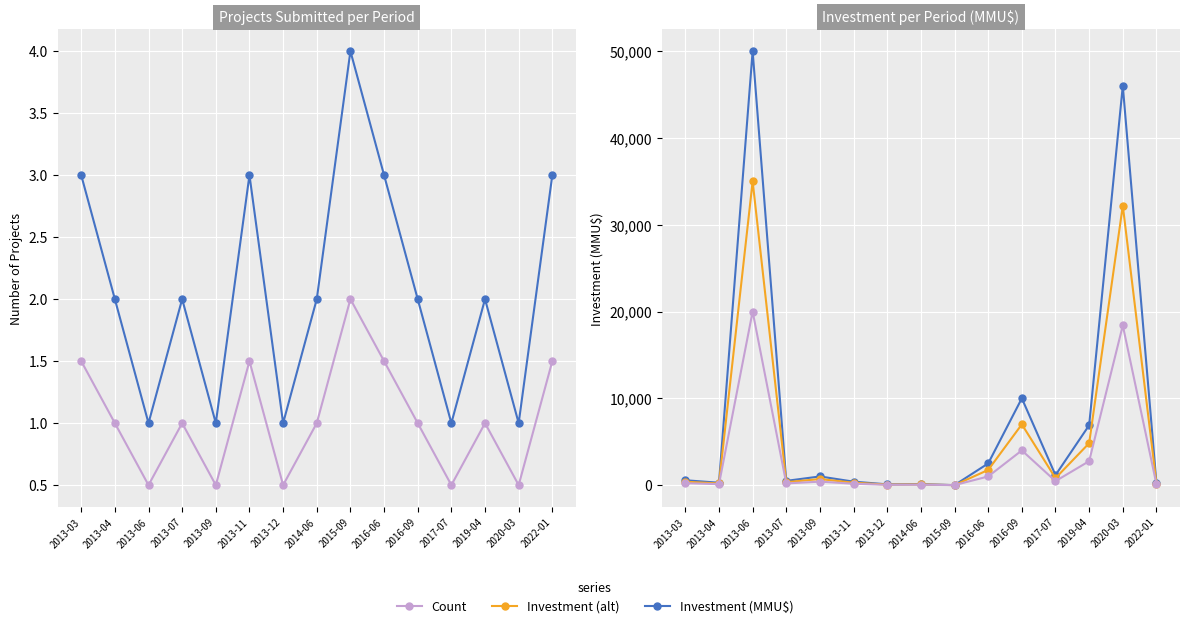

At which category does the chart reach its peak across all series?

2013-06